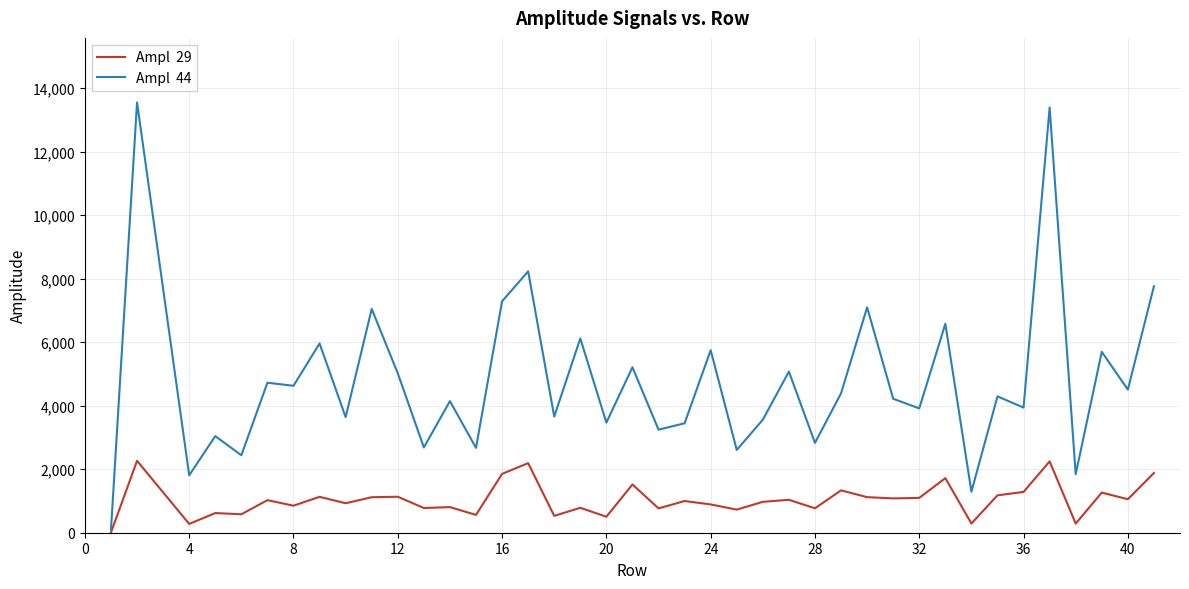

Does the chart have visible grid lines?

Yes